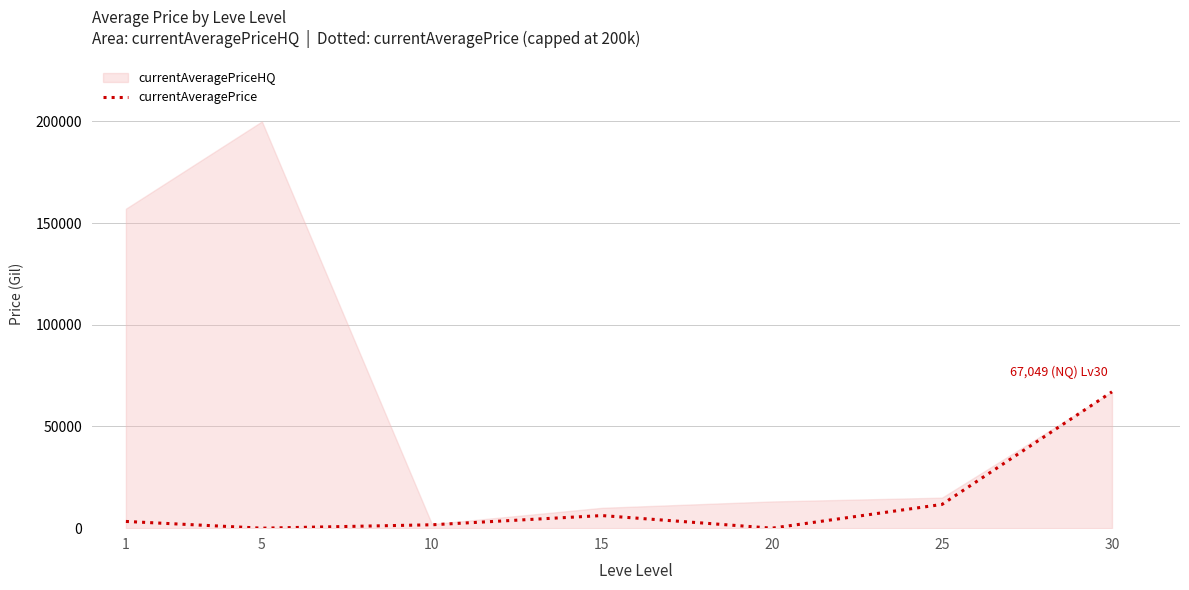

How many lines are shown in the chart?

1